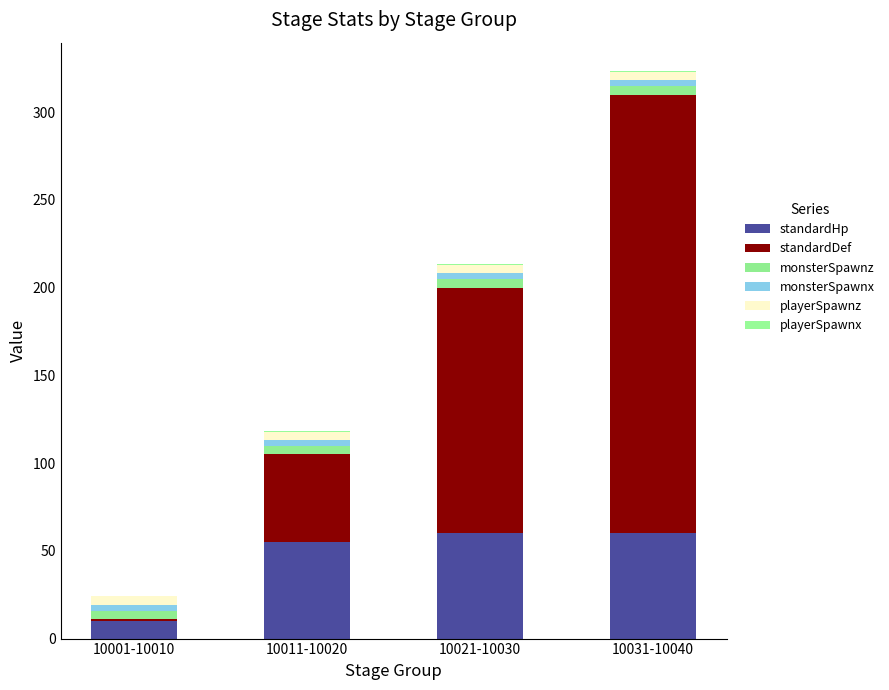

Are the bars horizontal?

No